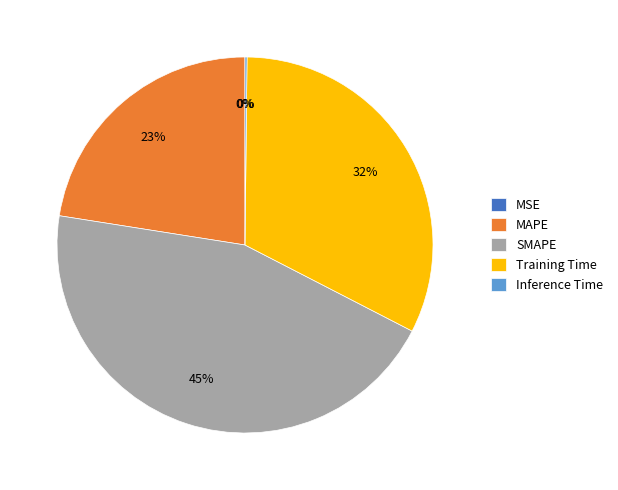

To the nearest percent, what is the average slice percentage?

20%